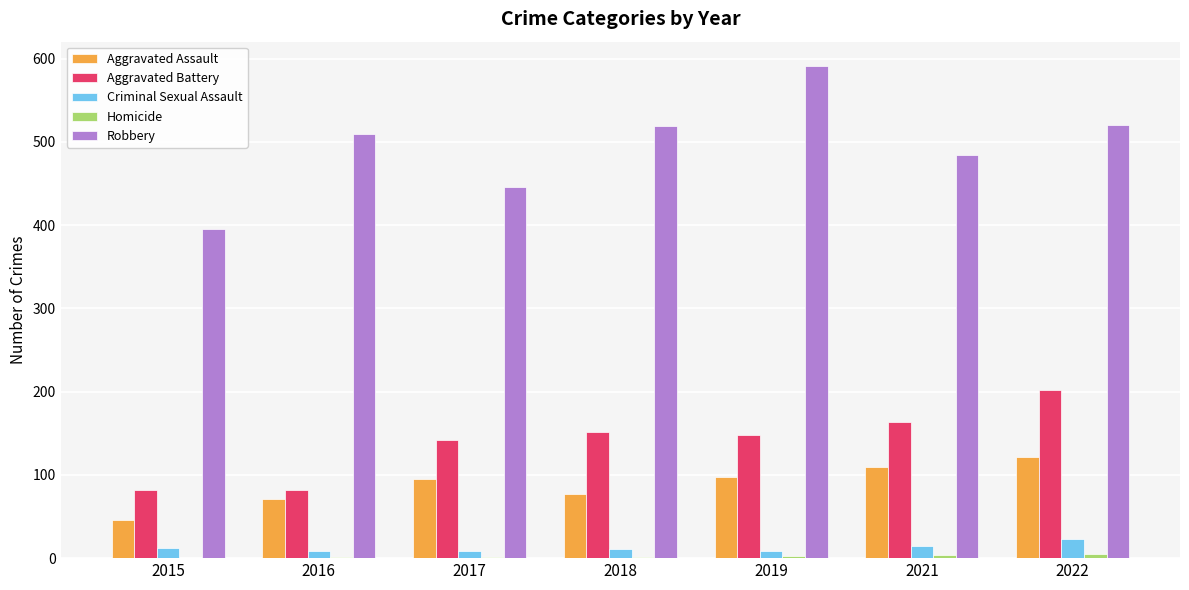

What is the maximum value for Robbery?

591